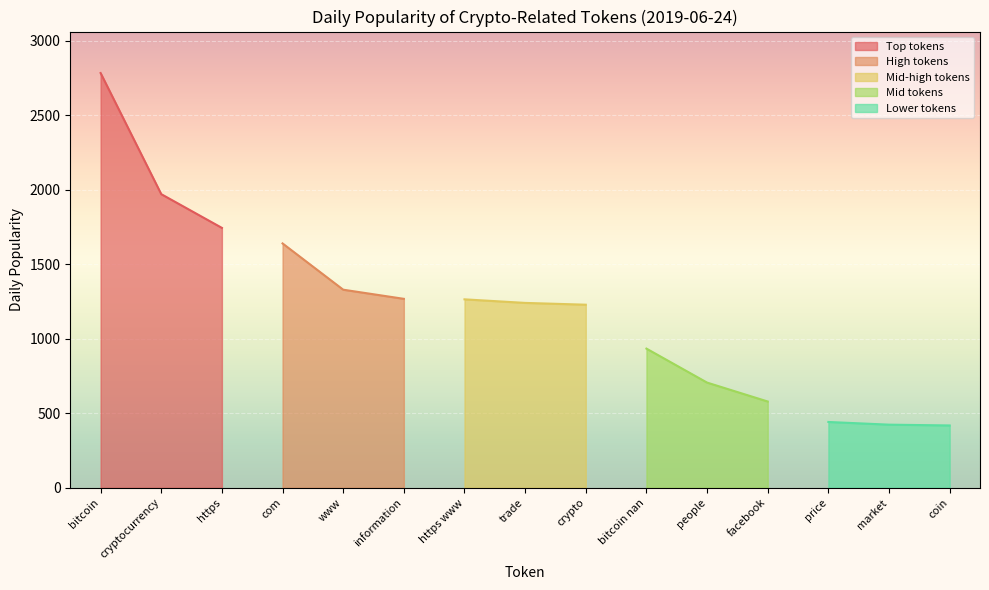

List the labels in order of Top tokens value, largest first.

bitcoin, cryptocurrency, https